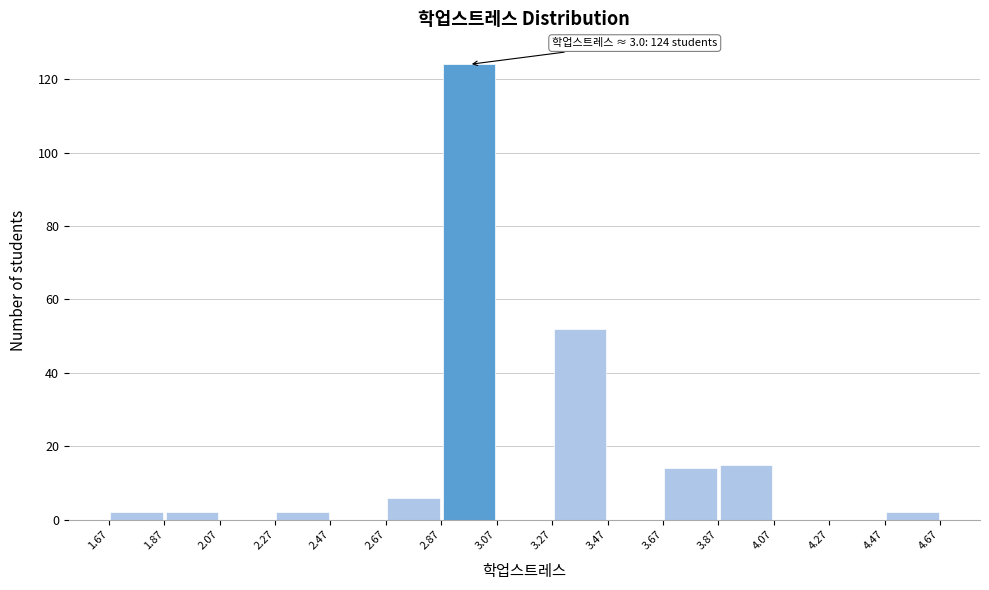

Which range on the x-axis has the tallest bar?

2.87 to 3.07